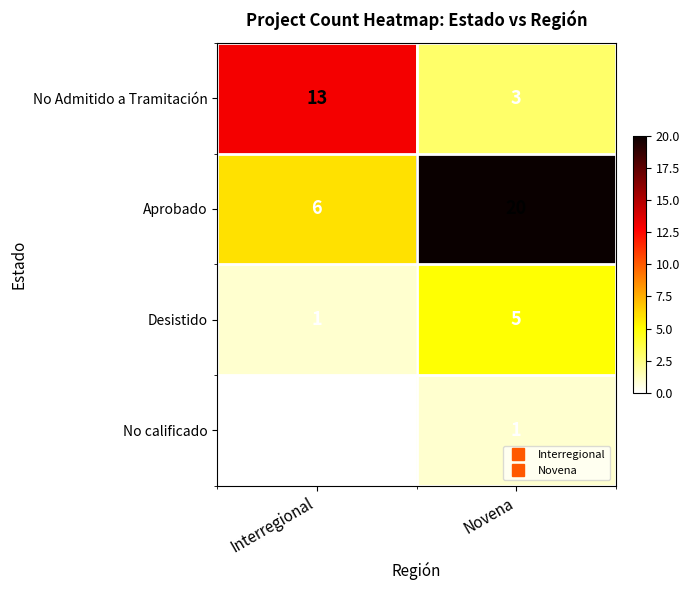

What is the sum of the No Admitido a Tramitación values at Interregional and Novena?

16